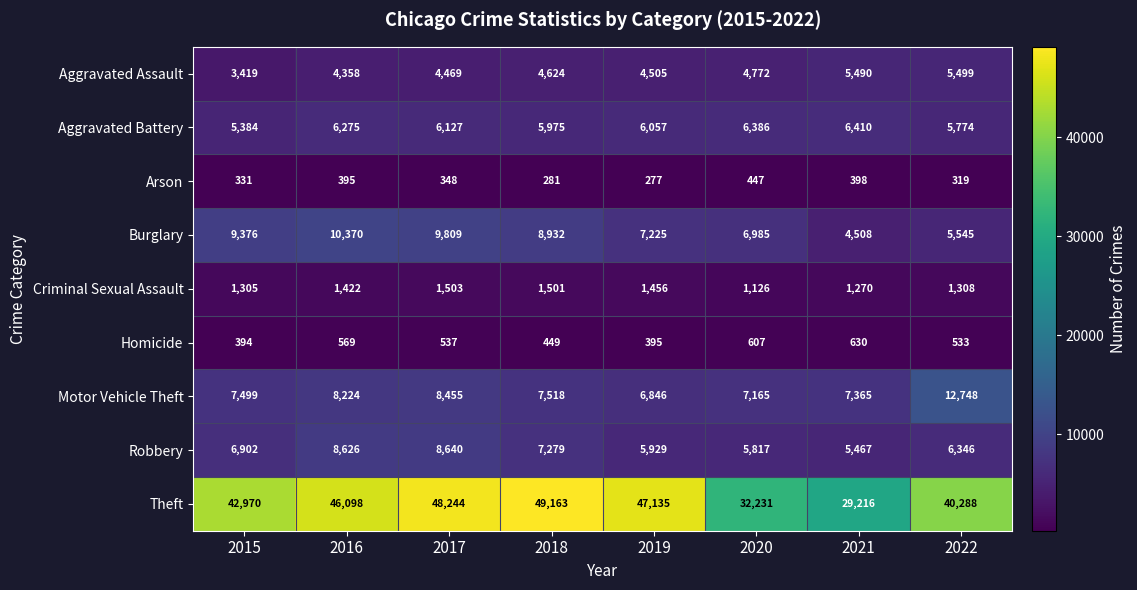

The Motor Vehicle Theft series shows 1693 at 2018. True or false?

False